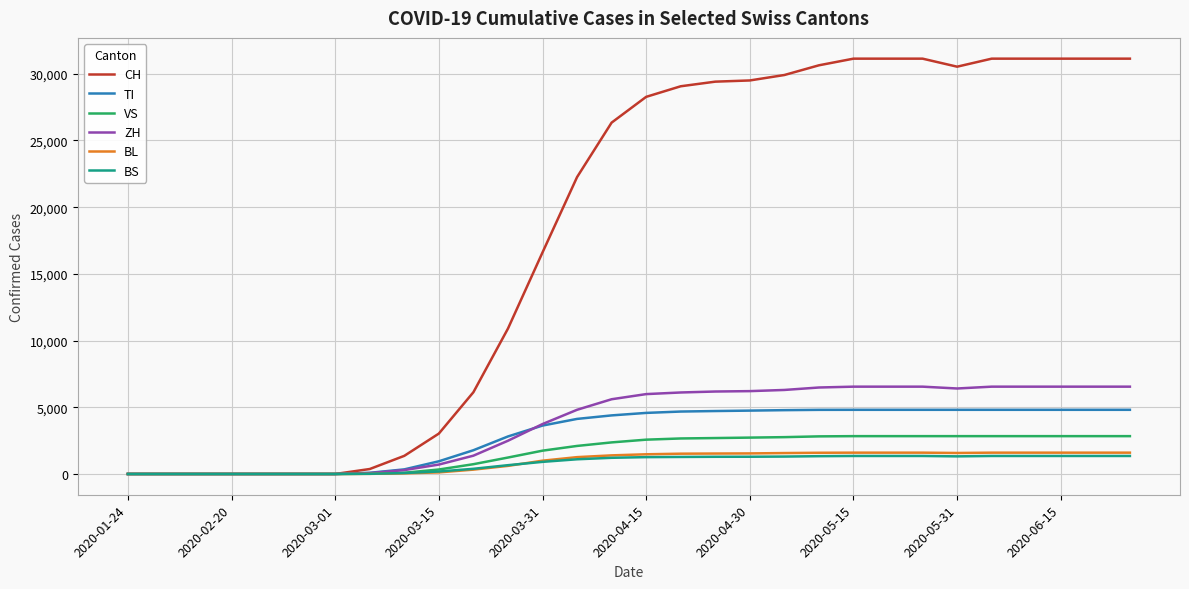

Which series has the largest total across all categories?

CH